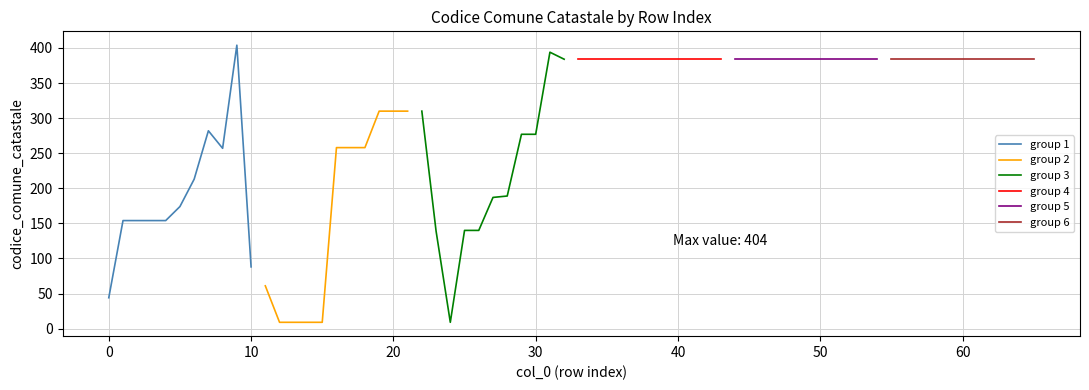

What is the difference between the second highest and minimum values in the group 2 series?

301